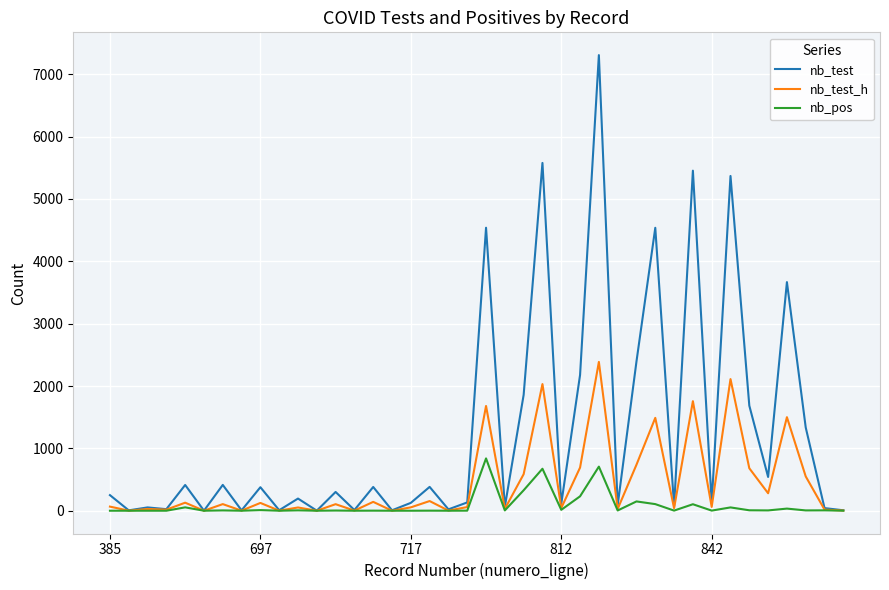

What is the greatest value displayed?

7306